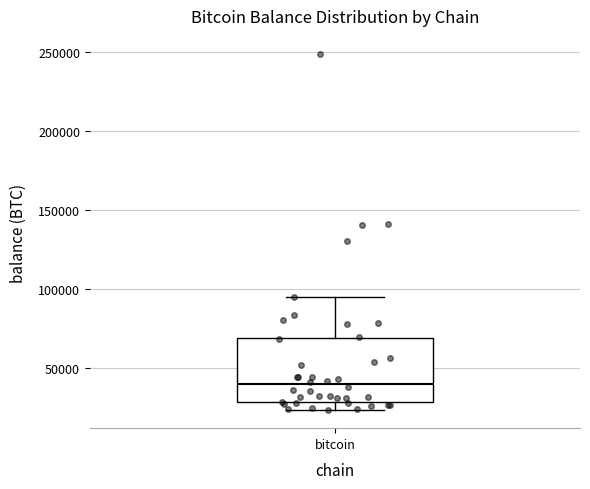

Read this box plot against the y-axis: the position of the median line, the range covered by the box, and the ends of both whiskers. The values are not printed on the chart, so give them approximately, as read against the axis.

median 40000, box 30000 to 70000, whiskers 25000 to 95000